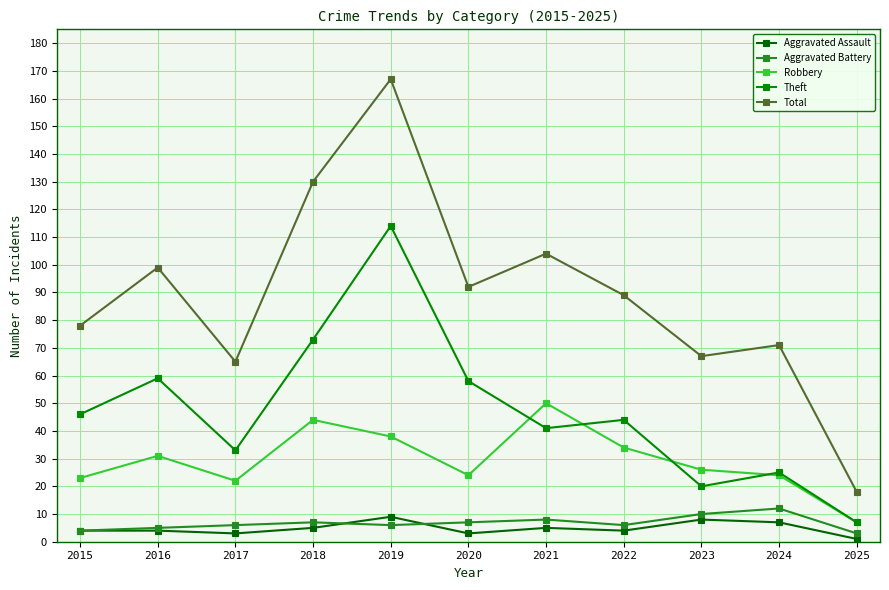

What is the approximate value of Robbery at 2015, to the nearest 5?

25